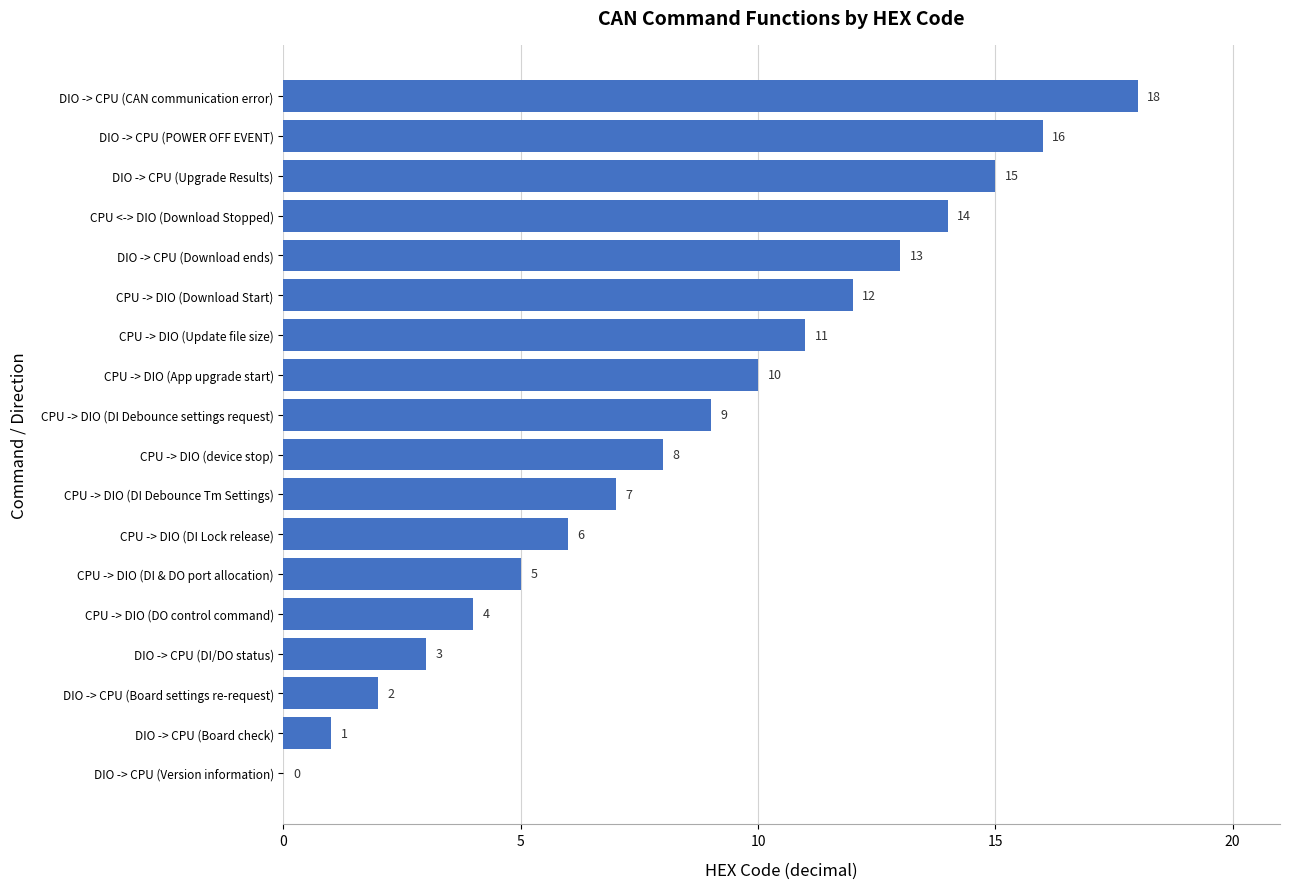

Reading bottom to top, what are all the values shown in this chart?

DIO -> CPU (Version information)=0	DIO -> CPU (Board check)=1	DIO -> CPU (Board settings re-request)=2	DIO -> CPU (DI/DO status)=3	CPU -> DIO (DO control command)=4	CPU -> DIO (DI & DO port allocation)=5	CPU -> DIO (DI Lock release)=6	CPU -> DIO (DI Debounce Tm Settings)=7	CPU -> DIO (device stop)=8	CPU -> DIO (DI Debounce settings request)=9	CPU -> DIO (App upgrade start)=10	CPU -> DIO (Update file size)=11	CPU -> DIO (Download Start)=12	DIO -> CPU (Download ends)=13	CPU <-> DIO (Download Stopped)=14	DIO -> CPU (Upgrade Results)=15	DIO -> CPU (POWER OFF EVENT)=16	DIO -> CPU (CAN communication error)=18